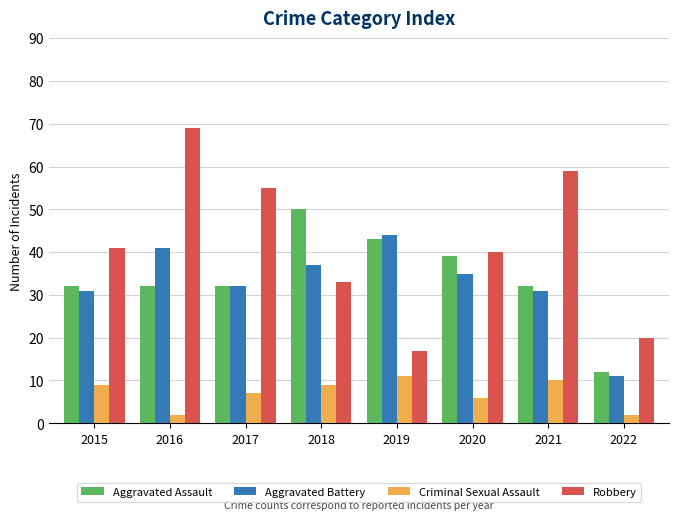

Reading left to right, what are all the values shown in this chart?

Aggravated Assault: 32	32	32	50	43	39	32	12
Aggravated Battery: 31	41	32	37	44	35	31	11
Criminal Sexual Assault: 9	2	7	9	11	6	10	2
Robbery: 41	69	55	33	17	40	59	20